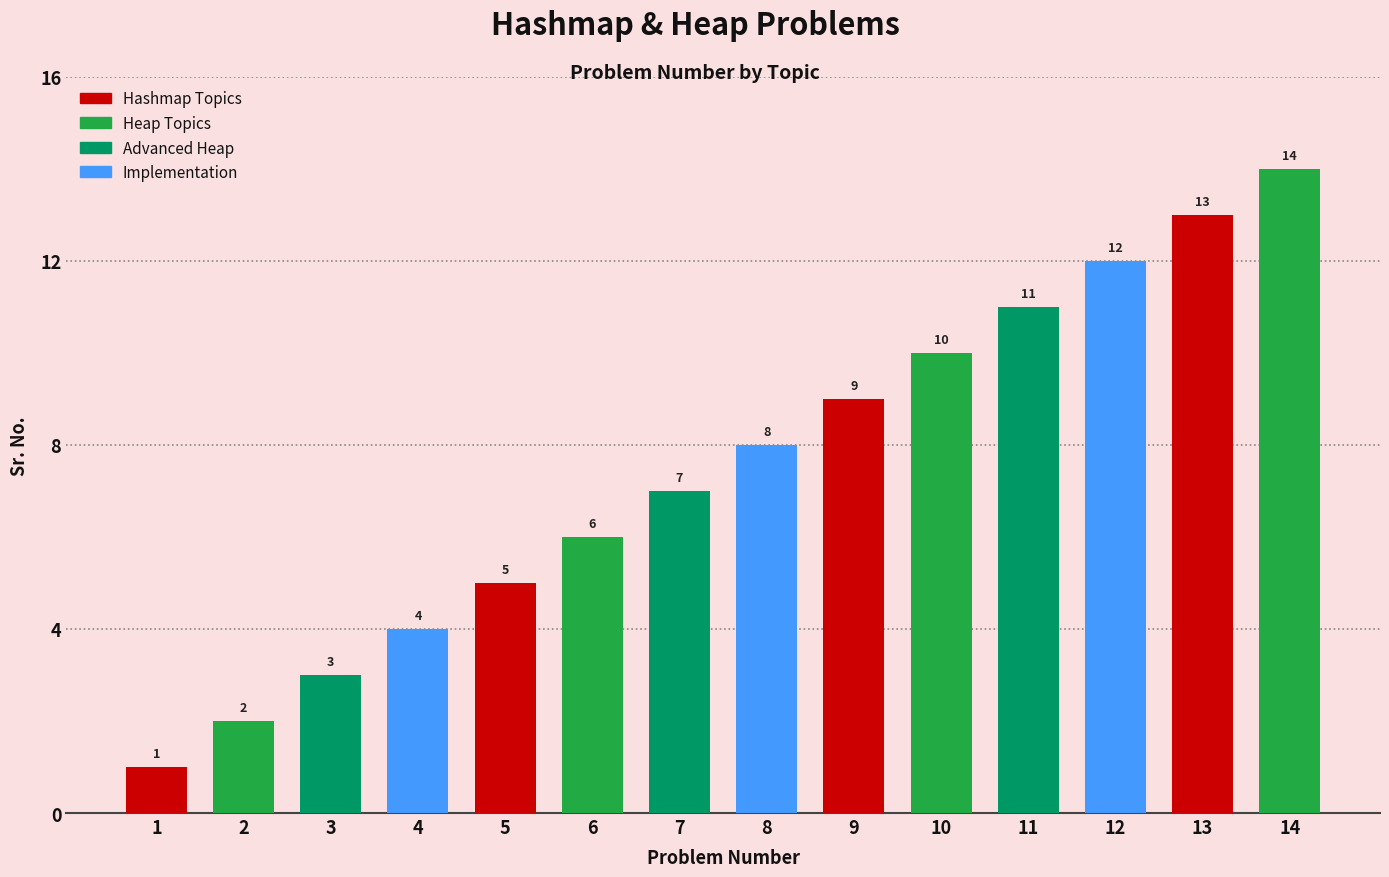

Reading left to right, list all the values displayed in this chart.

1	2	3	4	5	6	7	8	9	10	11	12	13	14